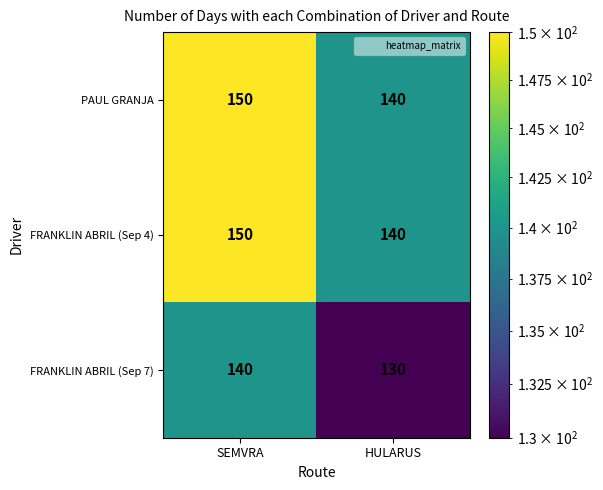

Rank the categories by FRANKLIN ABRIL (Sep 7) value from lowest to highest.

HULARUS, SEMVRA